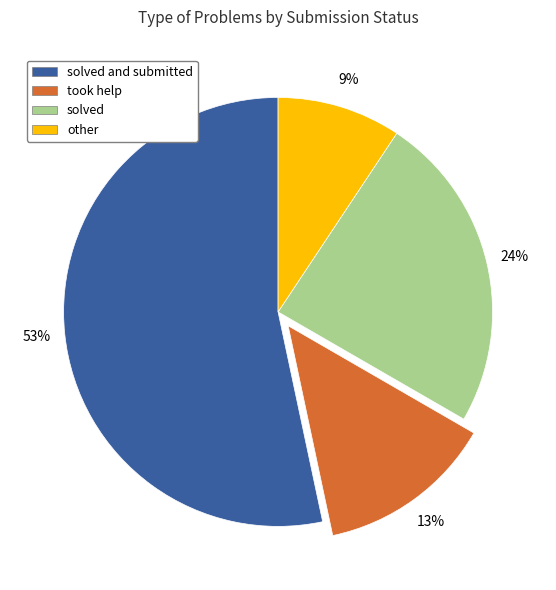

Is there any slice that represents more than half of the pie?

Yes